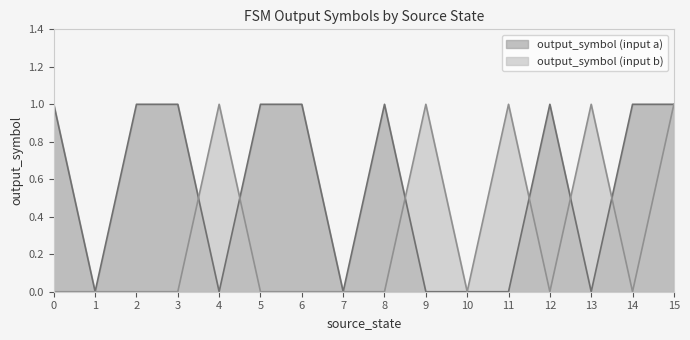

Is the value of output_symbol (input a) at 5 greater than the value of output_symbol (input b) at 15?

No